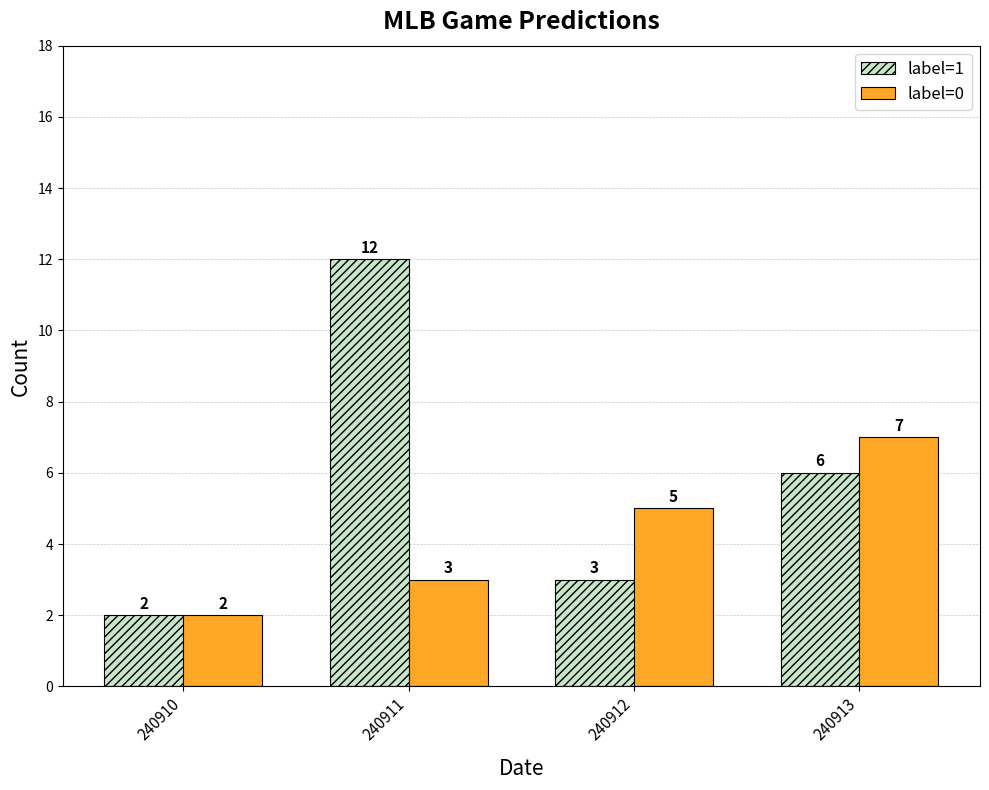

Is it true that label=0 equals 5 at 240912?

True